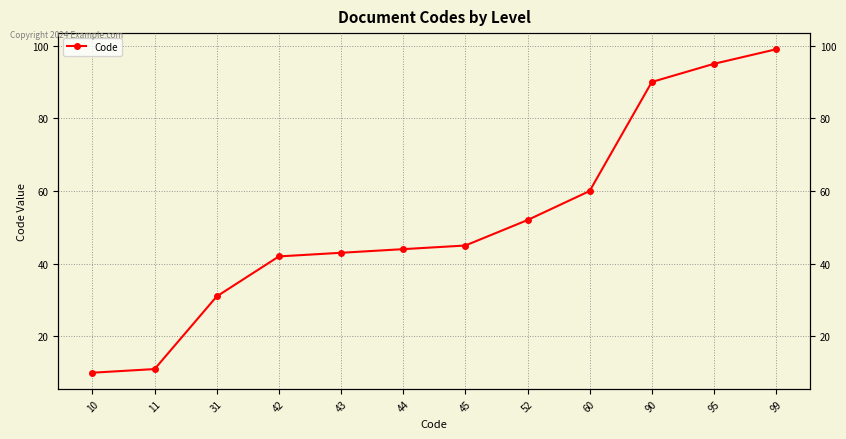

What is the ratio of the value at 42 to the value at 90?

0.5